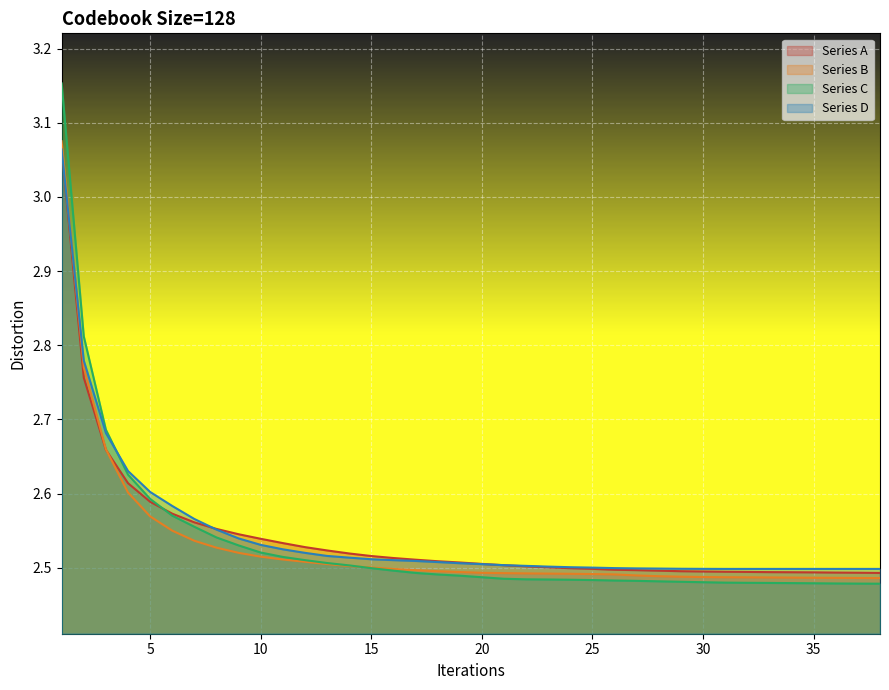

How many lines are shown in the chart?

4